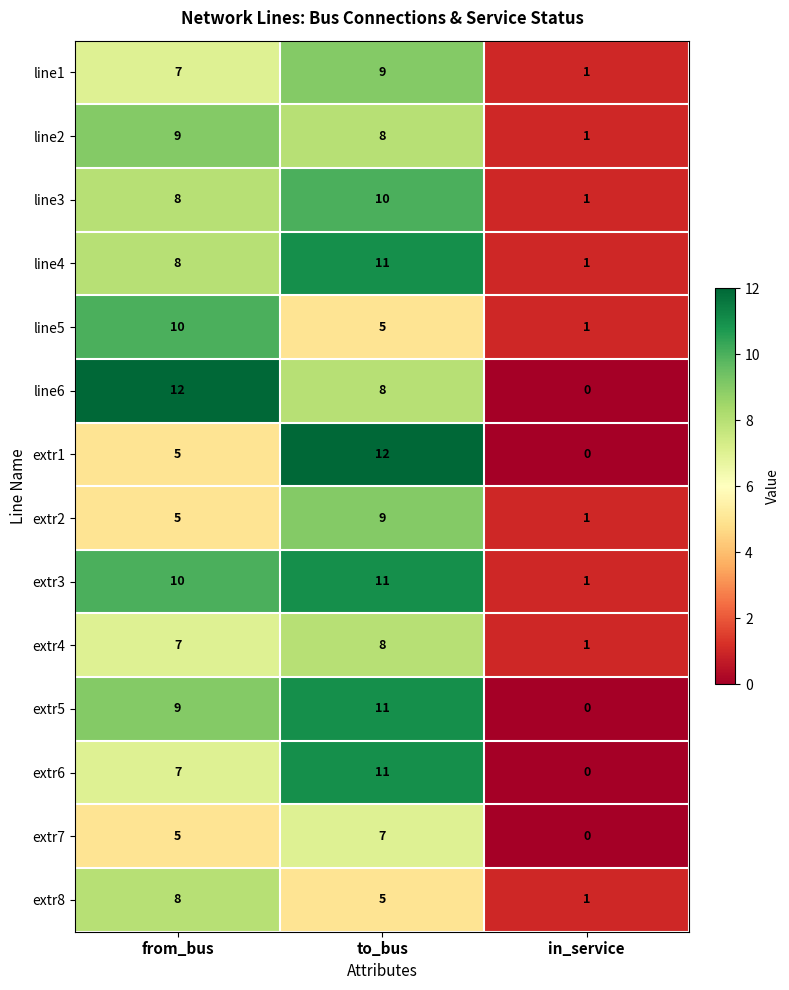

How many series are shown in this chart?

14